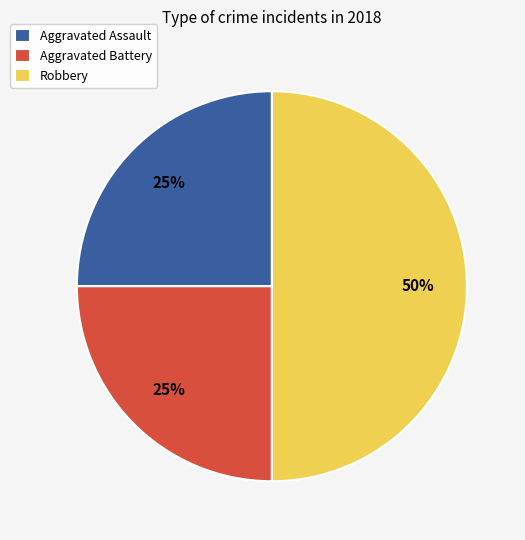

Which slice is the largest?

Robbery